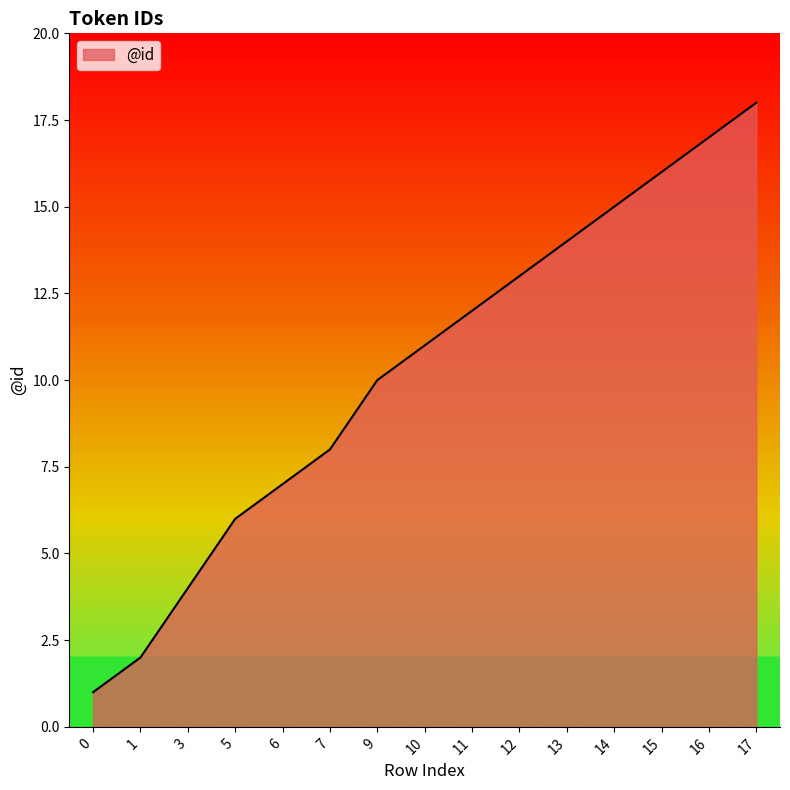

Rank the categories by value from highest to lowest.

17, 16, 15, 14, 13, 12, 11, 10, 9, 7, 6, 5, 3, 1, 0